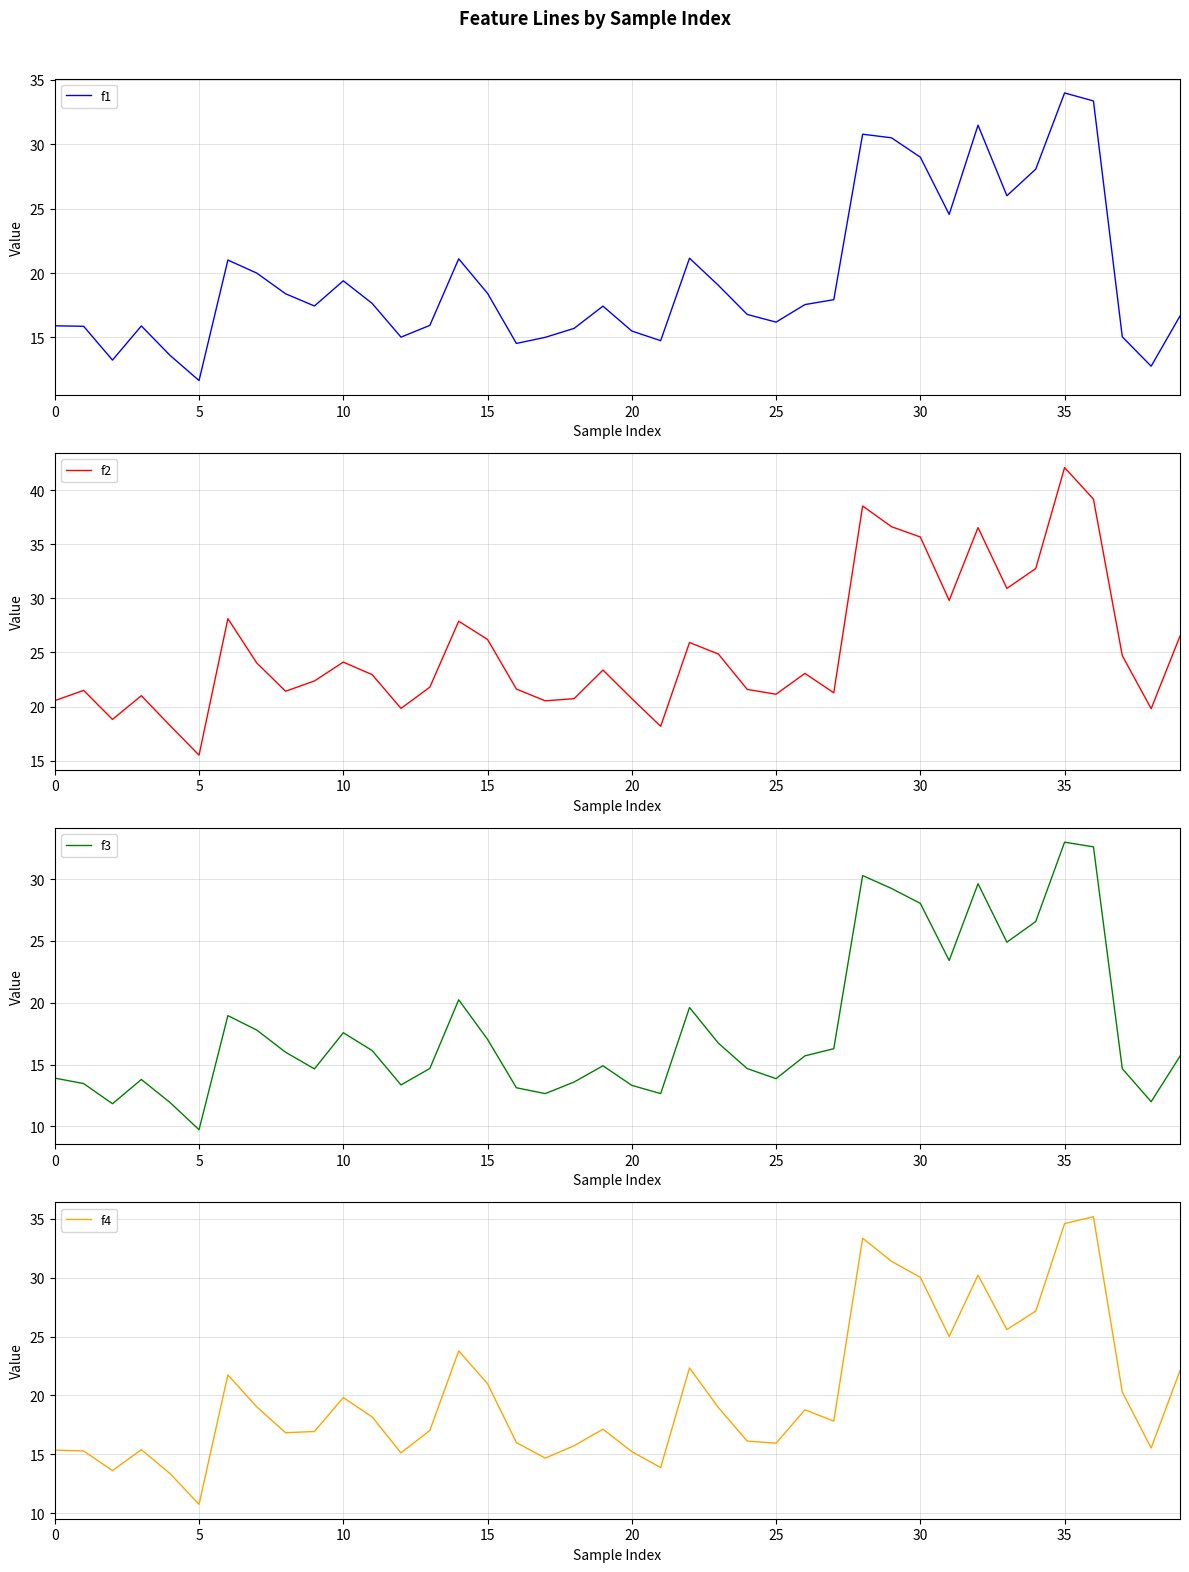

True or false: f4 and f3 cross at least once.

False